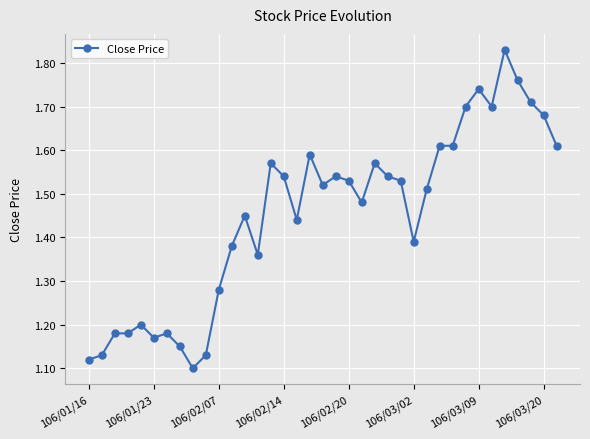

What is the difference between the second highest and minimum values?

0.7